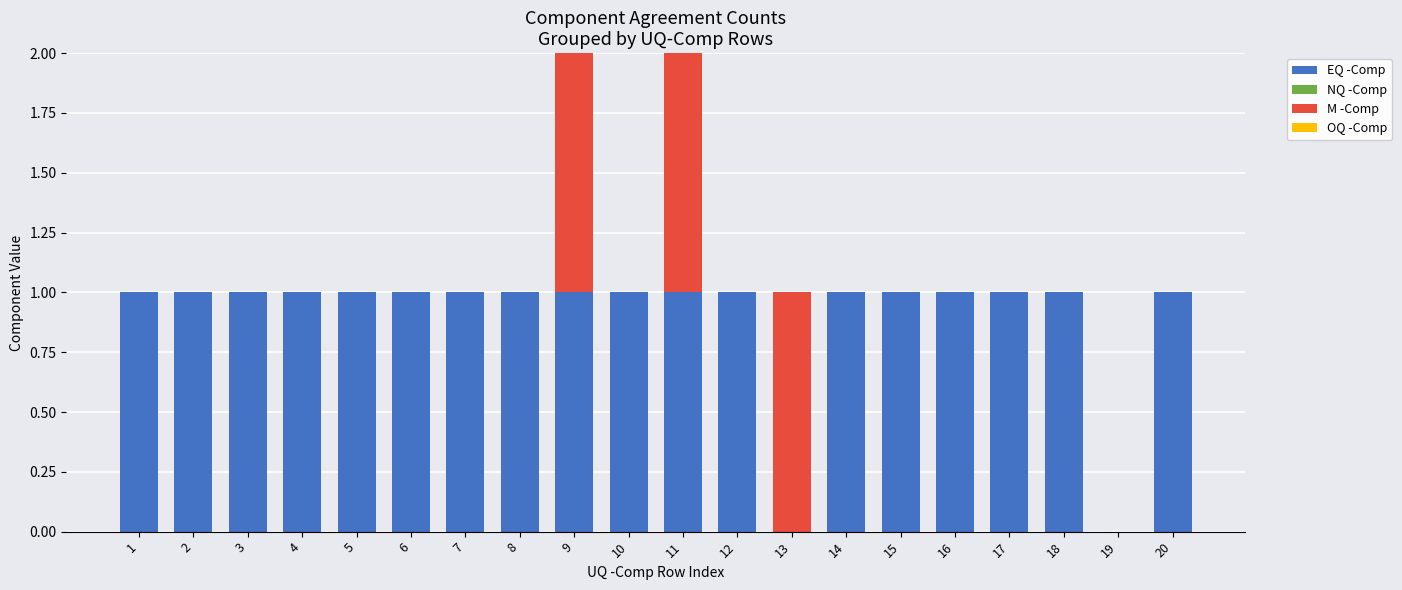

The EQ -Comp series shows 1 at 19. True or false?

False